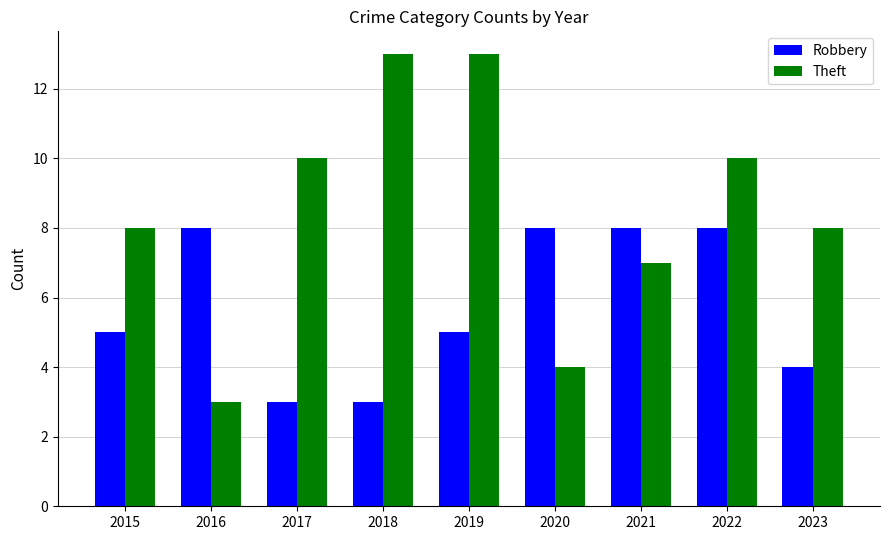

Which series has the largest range (max minus min)?

Theft